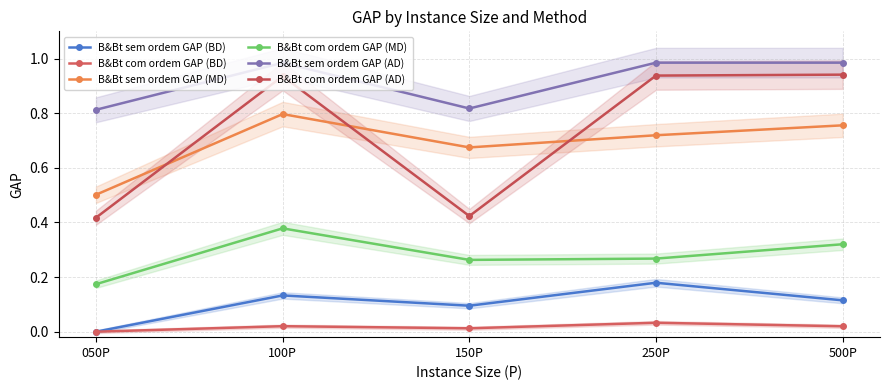

What is the difference between the highest and lowest values at 500P?

1.0